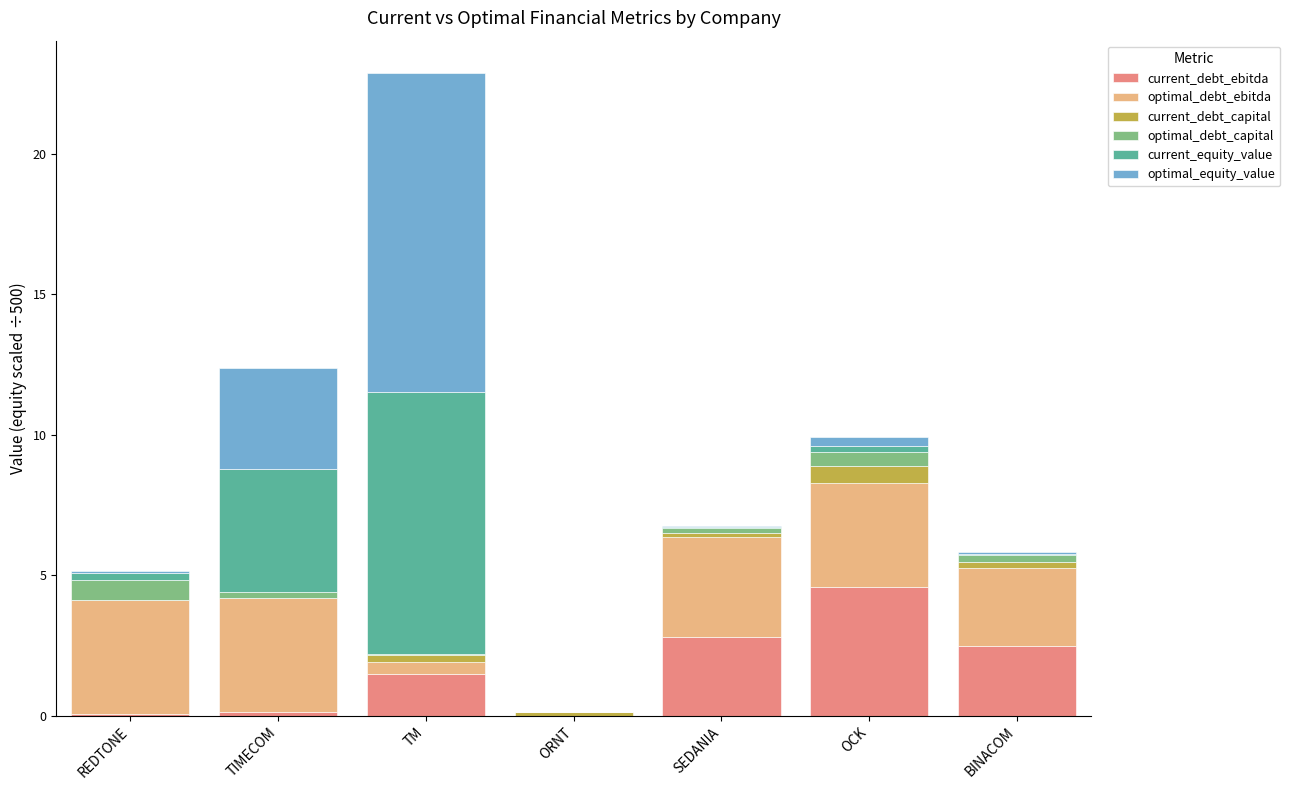

What is the sum of all current_debt_ebitda values?

11.5